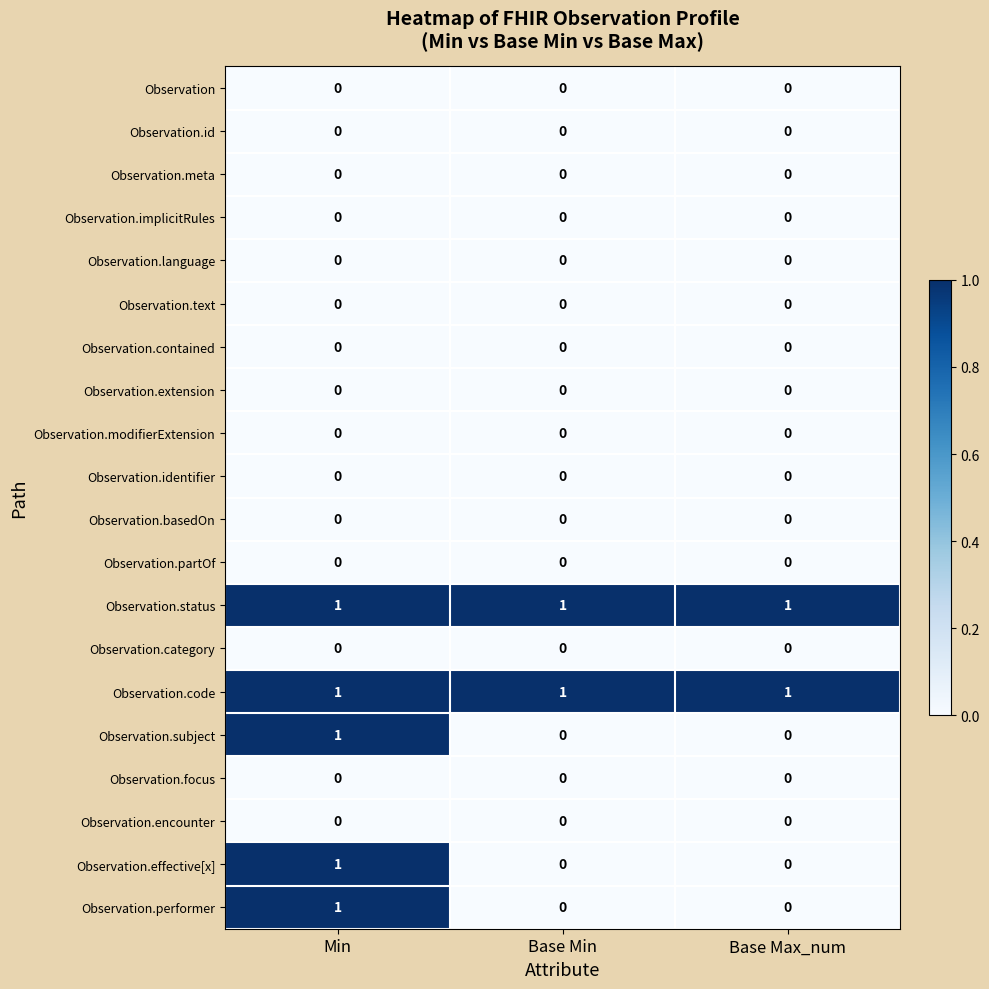

At how many categories does at least one series exceed 0?

3